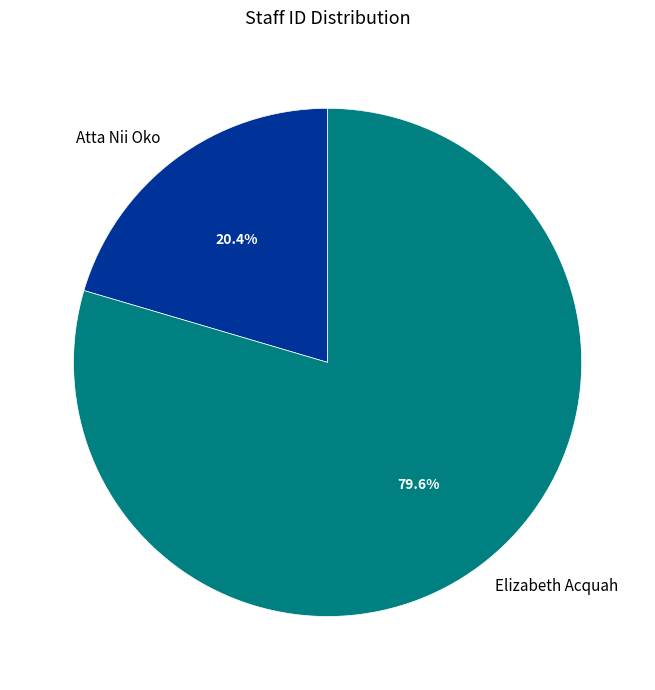

Count the number of slices in the pie.

2